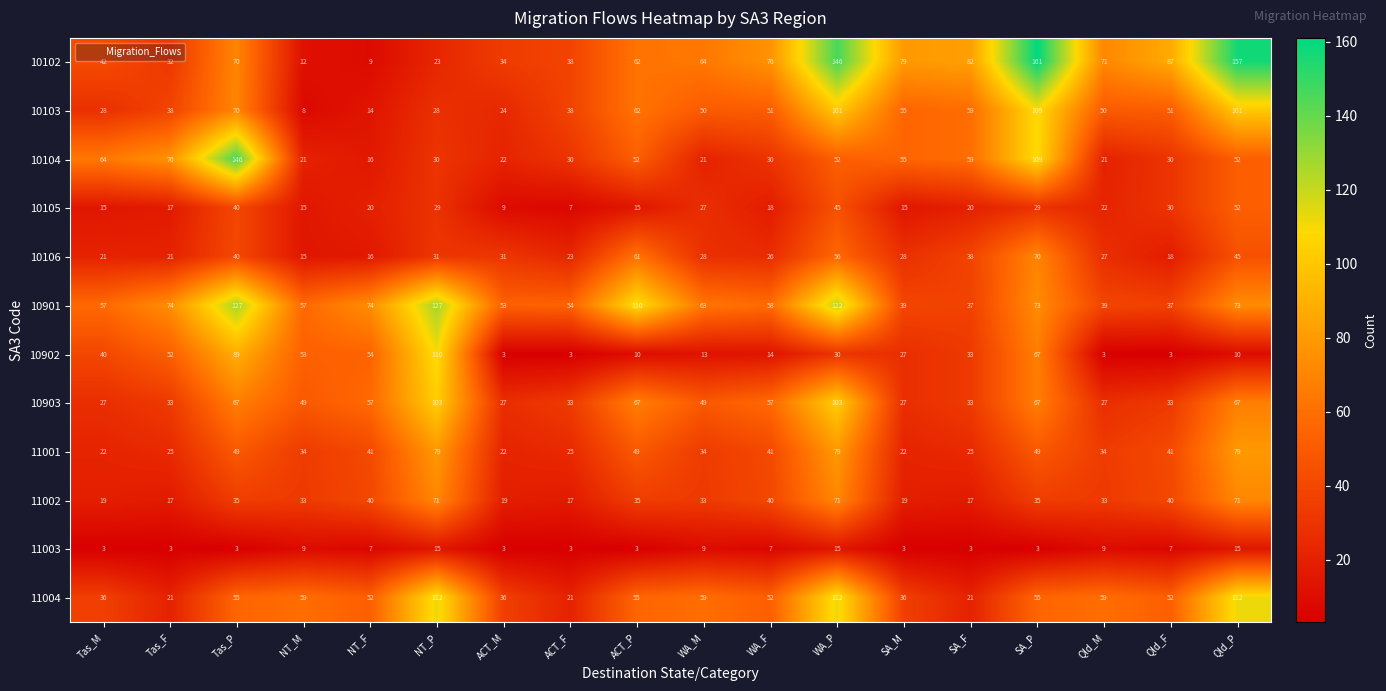

What is the average value of the 10102 series?

69